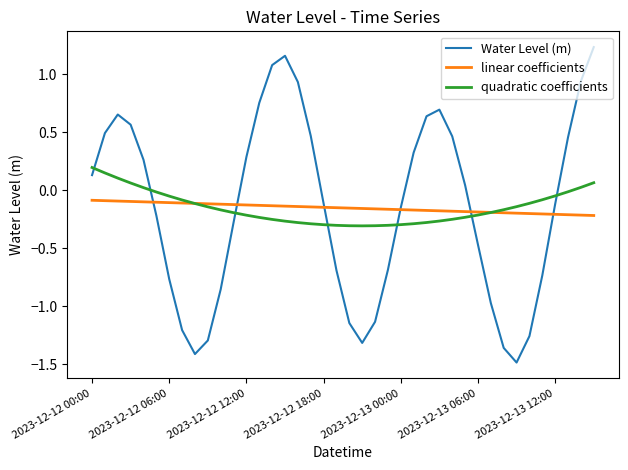

What are all the series names shown in the legend?

Water Level (m), linear coefficients, quadratic coefficients